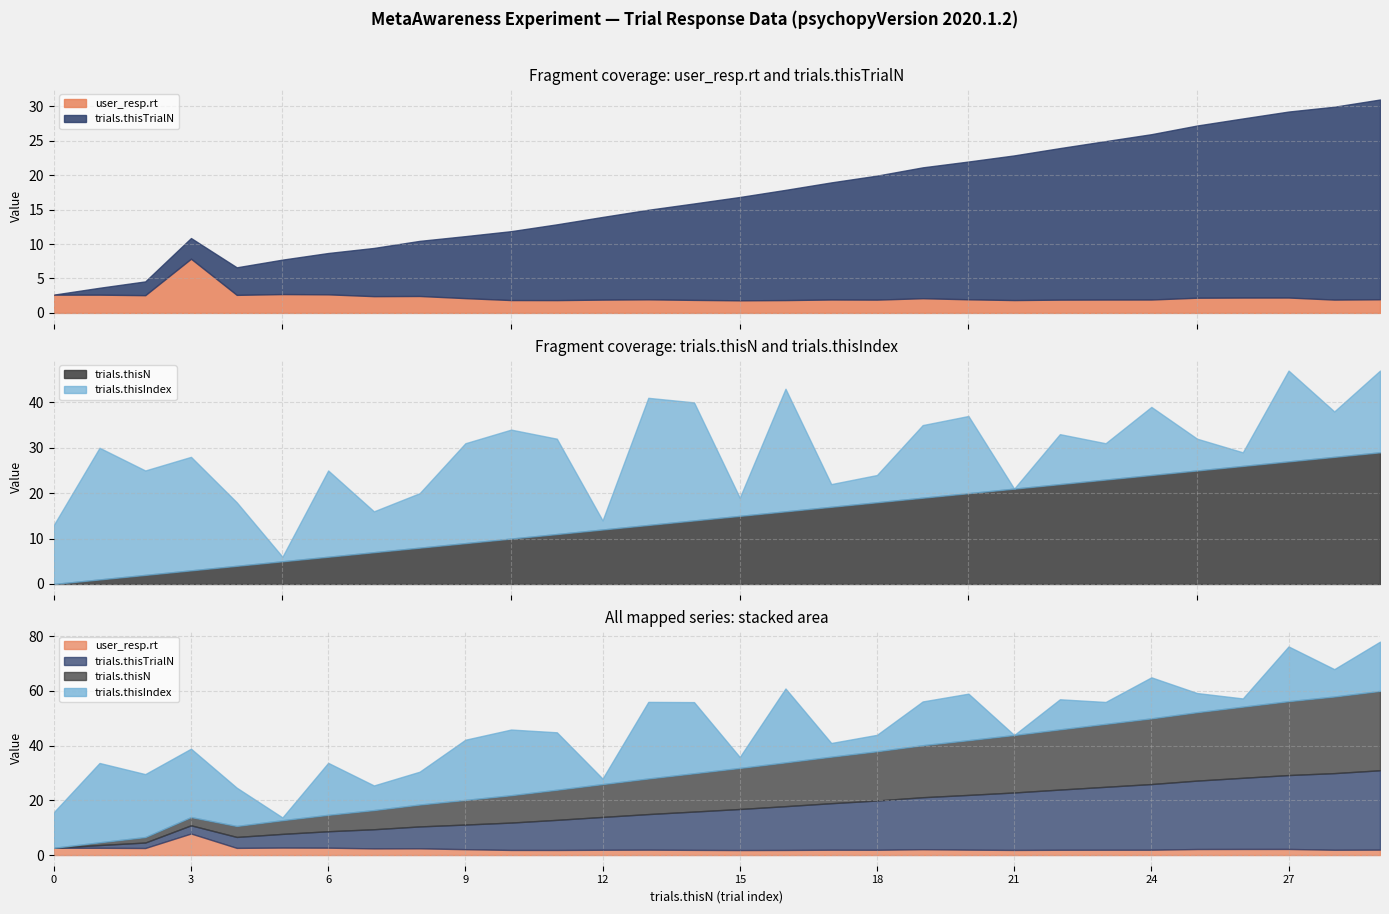

Reading left to right, list all the values displayed in this chart.

user_resp.rt: 0=2.7	1=2.6	2=2.6	3=7.9	4=2.6	5=2.7	6=2.7	7=2.4	8=2.5	9=2.1	10=1.9	11=1.9	12=1.9	13=2.0	14=1.9	15=1.8	16=1.9	17=1.9	18=1.9	19=2.1	20=2.0	21=1.9	22=1.9	23=1.9	24=1.9	25=2.2	26=2.2	27=2.2	28=1.9	29=2.0
trials.thisTrialN: 0=0.0	1=1.0	2=2.0	3=3.0	4=4.0	5=5.0	6=6.0	7=7.0	8=8.0	9=9.0	10=10.0	11=11.0	12=12.0	13=13.0	14=14.0	15=15.0	16=16.0	17=17.0	18=18.0	19=19.0	20=20.0	21=21.0	22=22.0	23=23.0	24=24.0	25=25.0	26=26.0	27=27.0	28=28.0	29=29.0
trials.thisN: 0=0.0	1=1.0	2=2.0	3=3.0	4=4.0	5=5.0	6=6.0	7=7.0	8=8.0	9=9.0	10=10.0	11=11.0	12=12.0	13=13.0	14=14.0	15=15.0	16=16.0	17=17.0	18=18.0	19=19.0	20=20.0	21=21.0	22=22.0	23=23.0	24=24.0	25=25.0	26=26.0	27=27.0	28=28.0	29=29.0
trials.thisIndex: 0=13.0	1=29.0	2=23.0	3=25.0	4=14.0	5=1.0	6=19.0	7=9.0	8=12.0	9=22.0	10=24.0	11=21.0	12=2.0	13=28.0	14=26.0	15=4.0	16=27.0	17=5.0	18=6.0	19=16.0	20=17.0	21=0.0	22=11.0	23=8.0	24=15.0	25=7.0	26=3.0	27=20.0	28=10.0	29=18.0